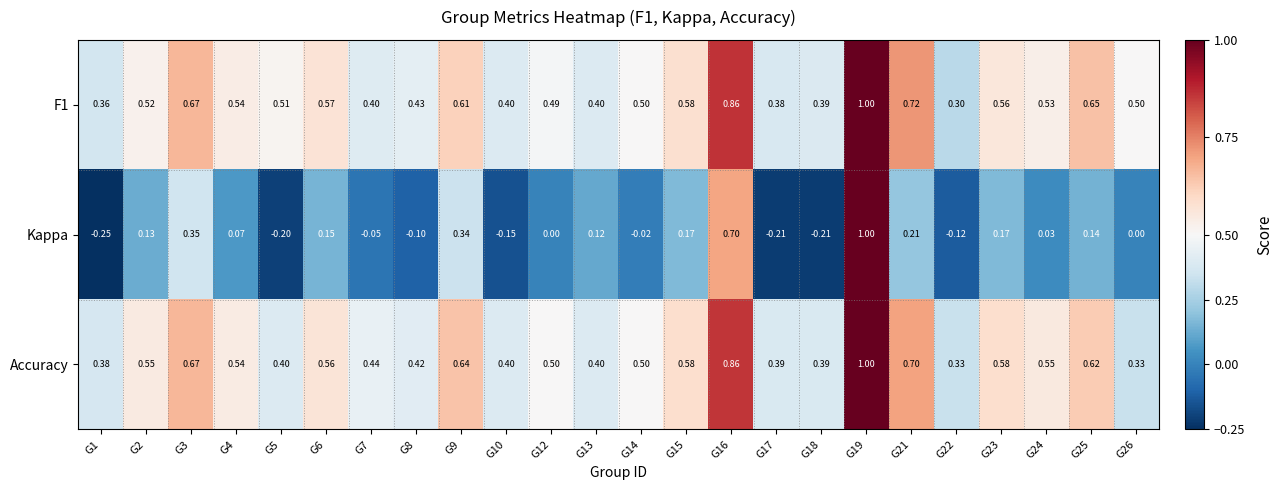

Which label corresponds to the smallest value in the chart?

G1